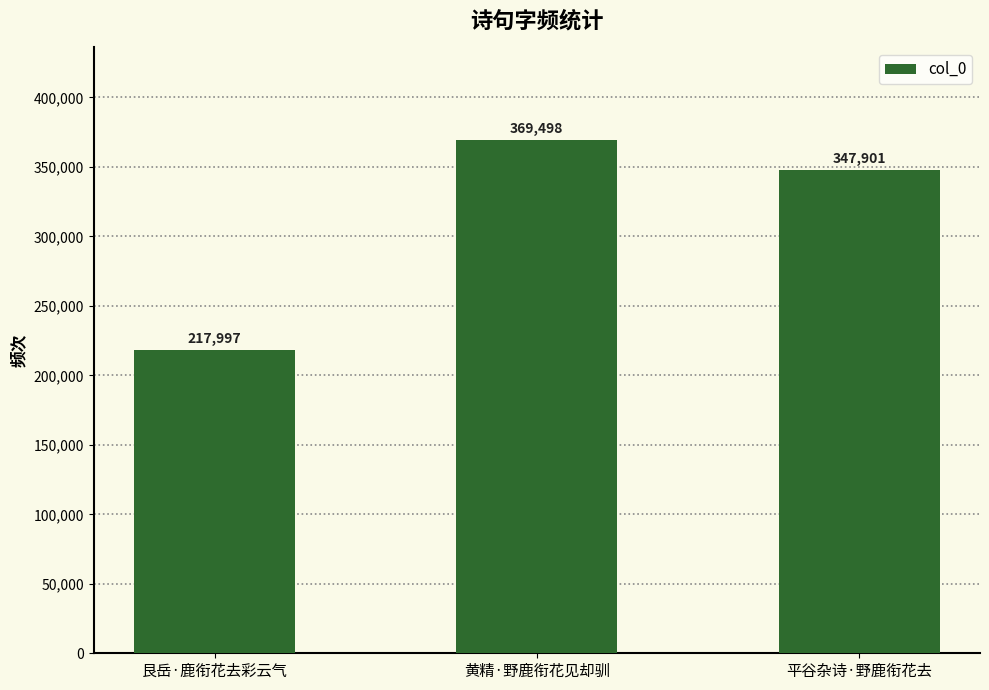

Reading left to right, transcribe all the data shown in this chart.

217997	369498	347901